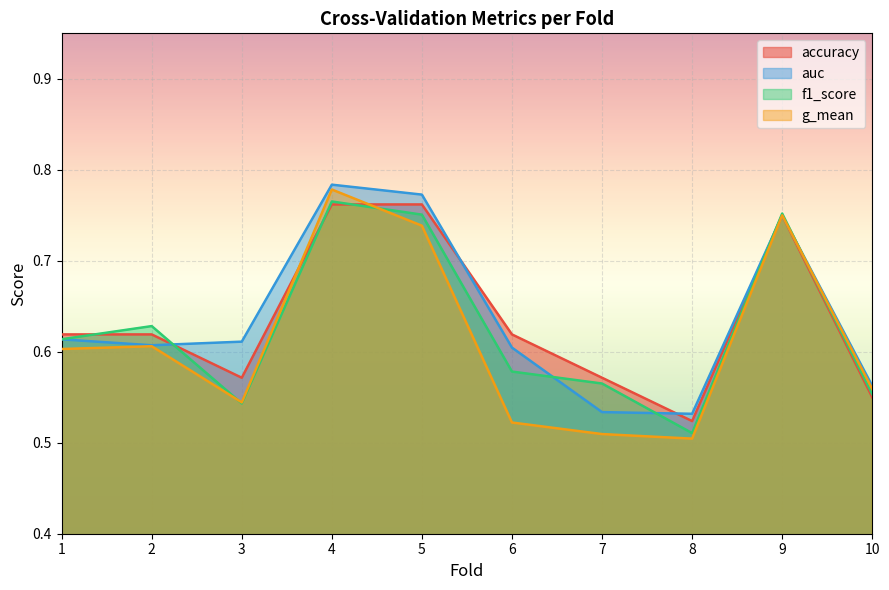

At which category does f1_score reach its first local valley?

3